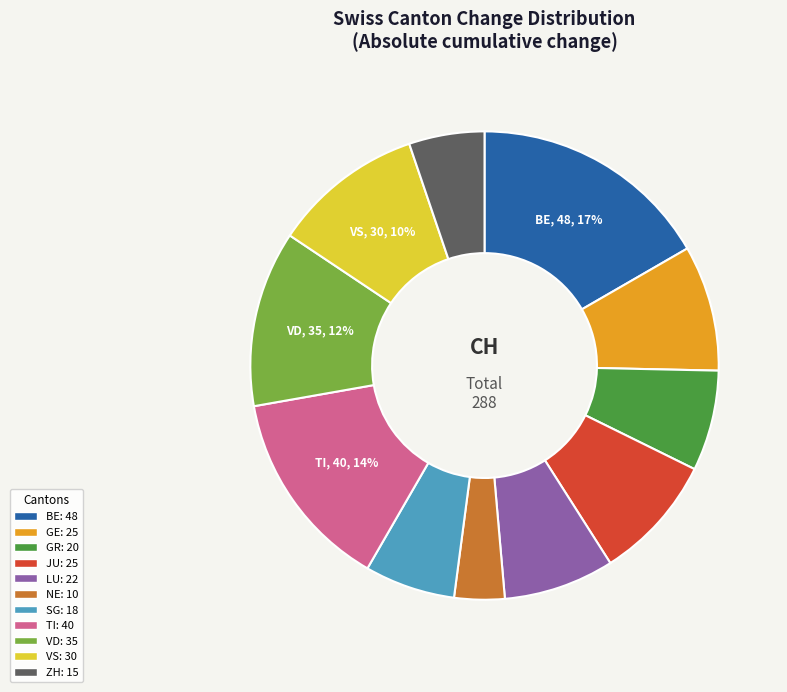

Does any single category account for the majority?

No